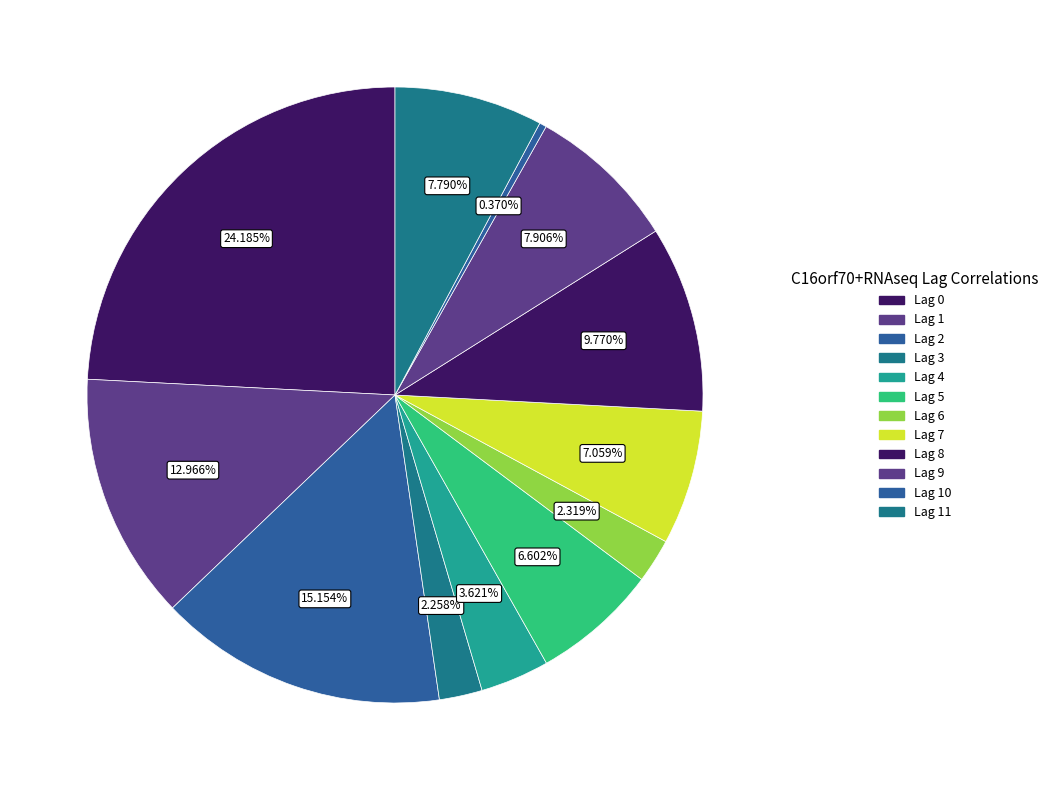

How many slices are in this pie chart?

12